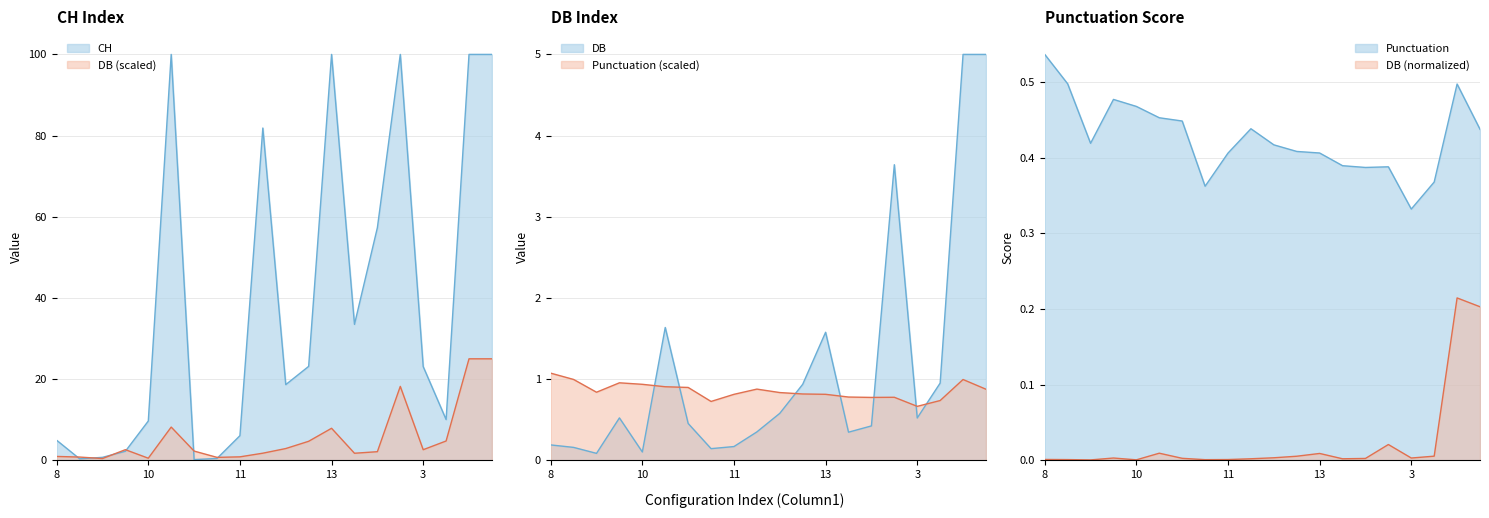

Which series has the largest total across all categories?

punctuation